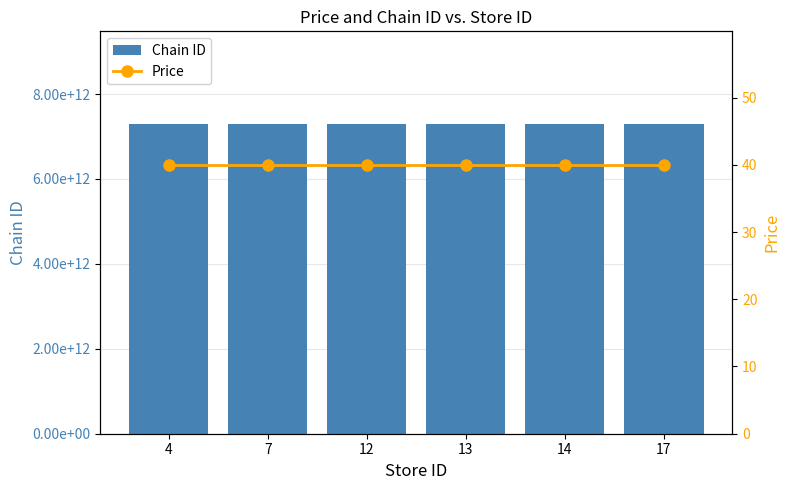

Where is Chain ID nearest to the value 7290058148776?

4